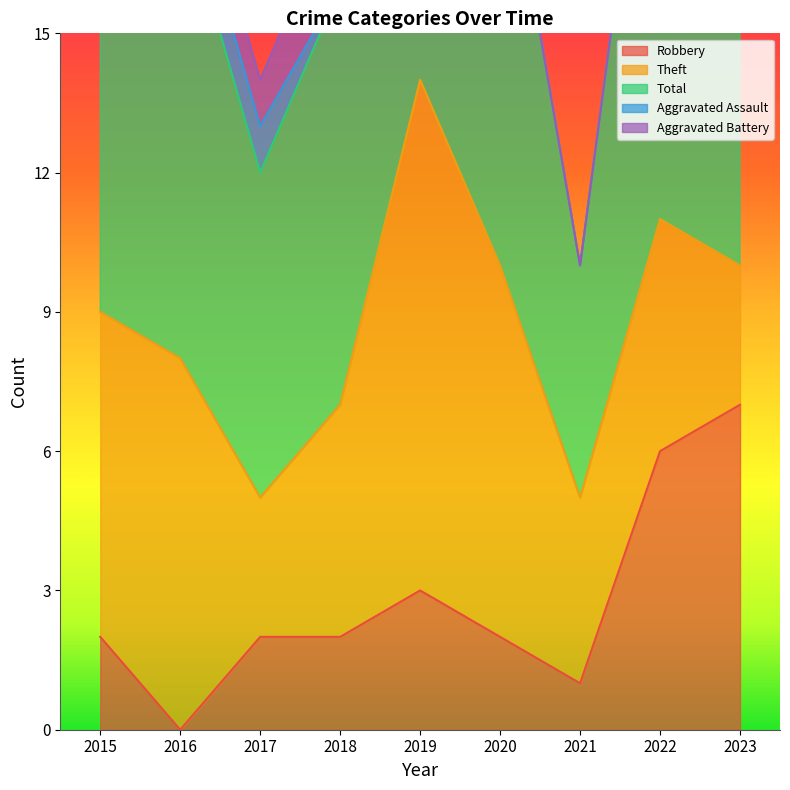

What is the difference between the highest and lowest values at 2016?

10